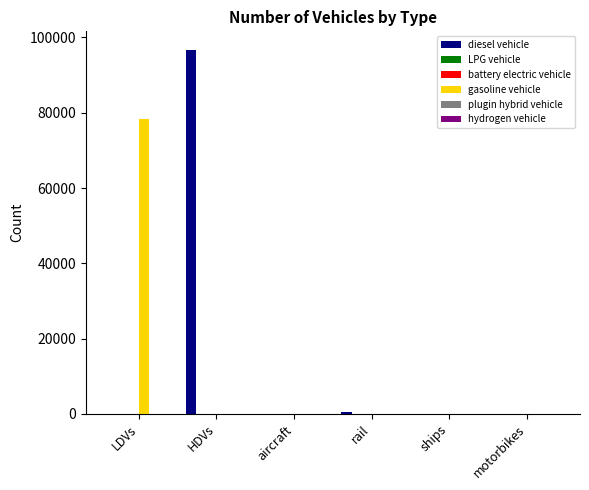

Between LDVs and ships, which series saw the biggest shift?

gasoline vehicle